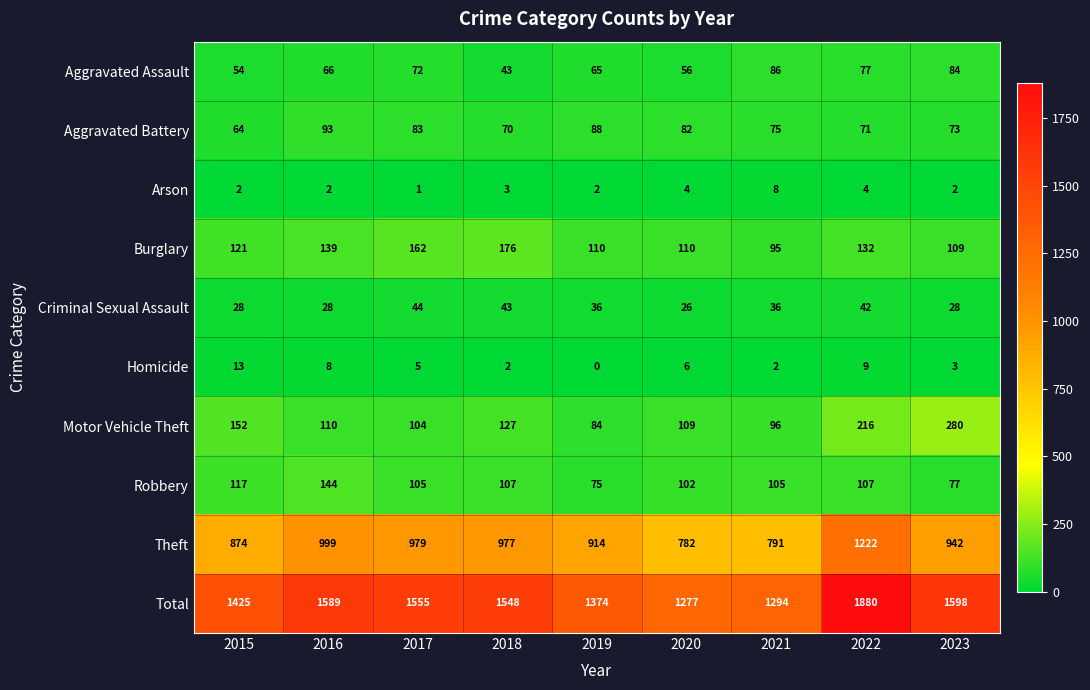

Count the number of data series in this chart.

10